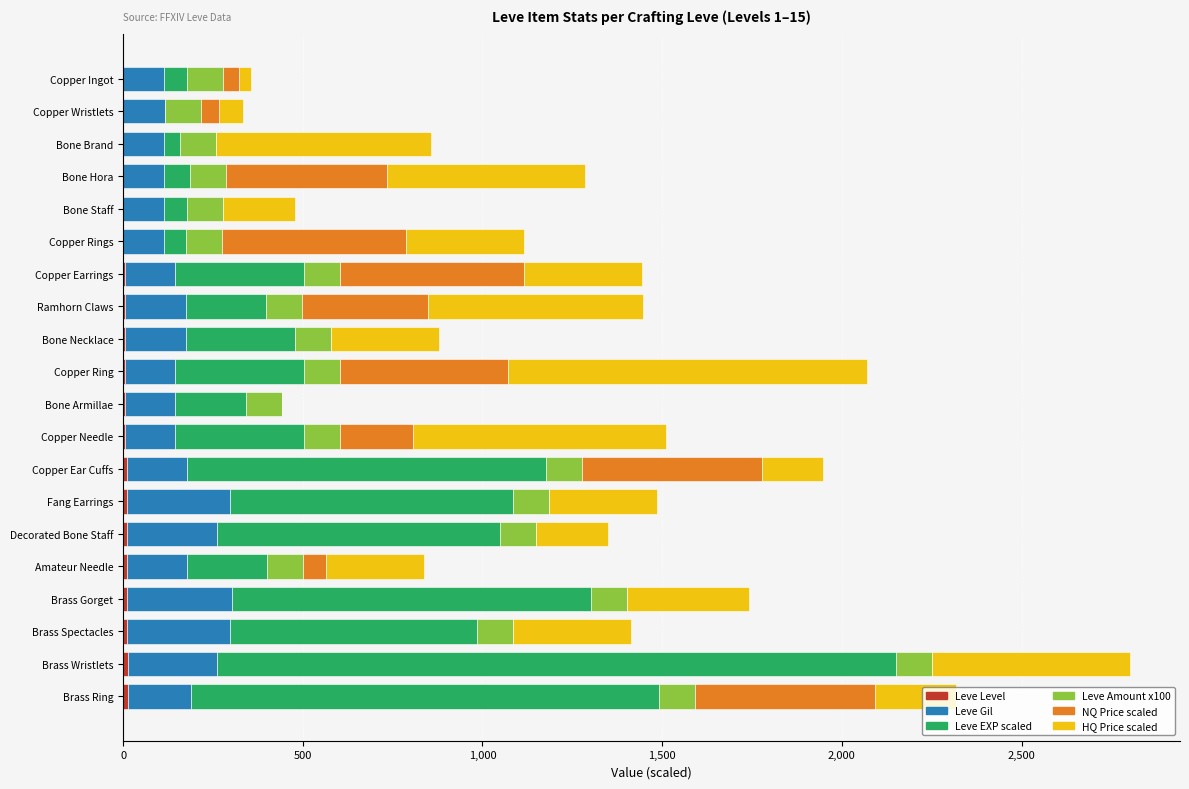

At which category is the sum across all series the highest?

Brass Wristlets